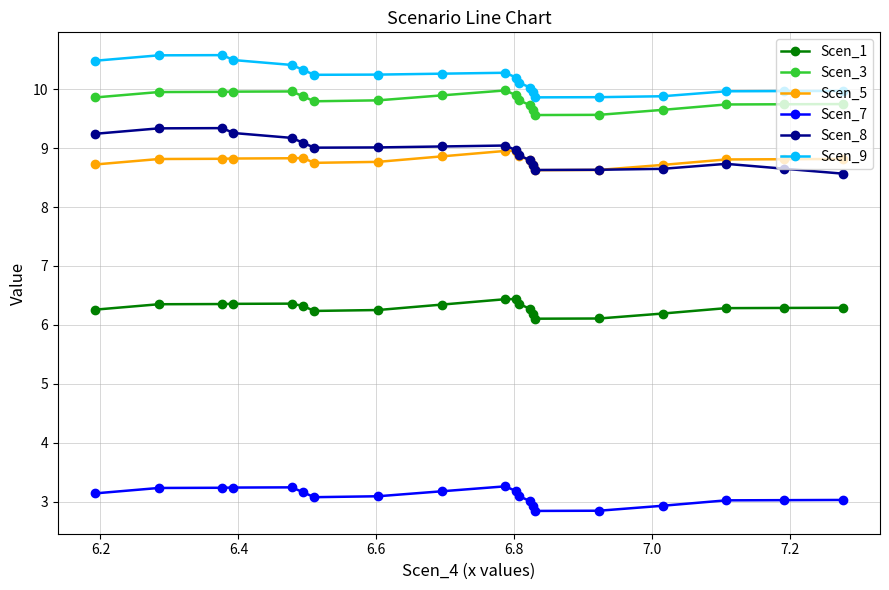

What is the value of the Scen_9 point at the 13th from the left?

10.0